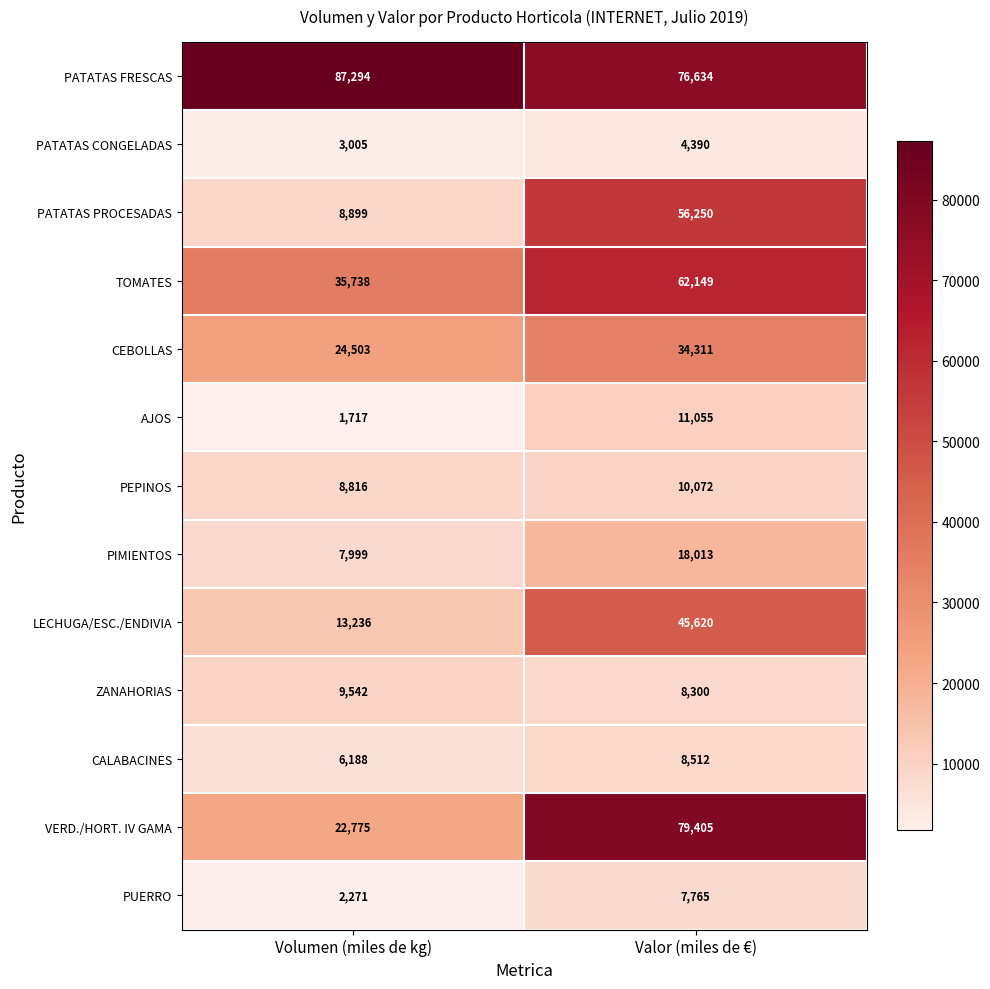

What is the difference between the maximum and minimum values in the VERD./HORT. IV GAMA series?

56630